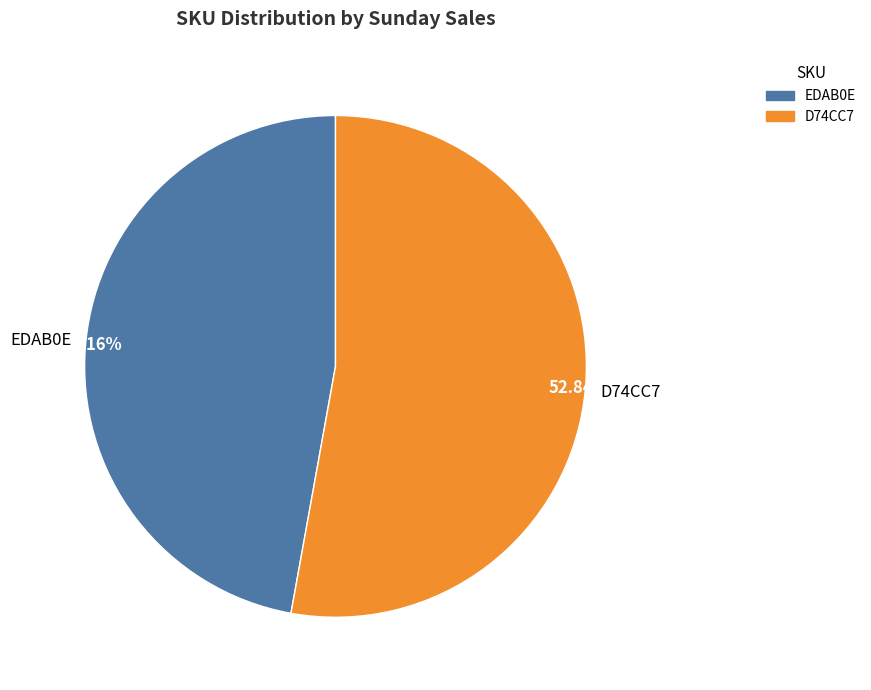

How many slices are in this pie chart?

2